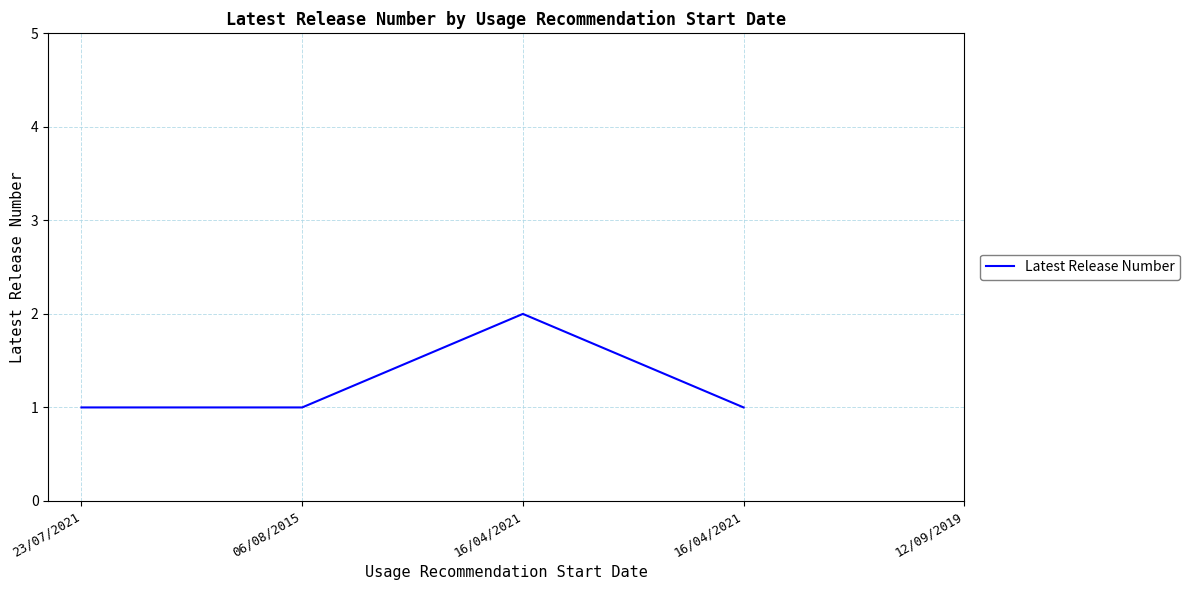

Which has a higher value, 16/04/2021 or 23/07/2021?

16/04/2021